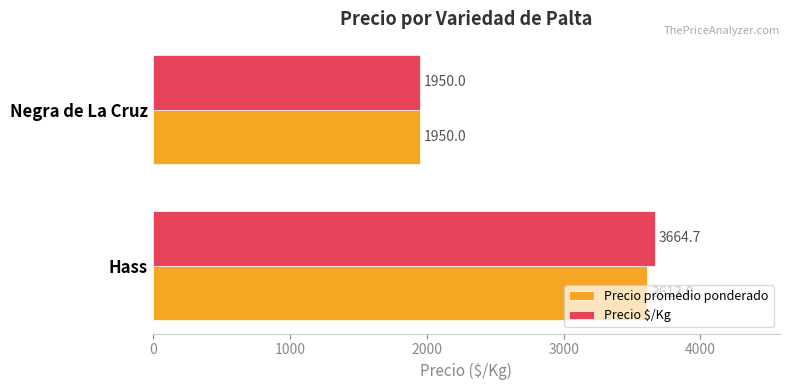

What is the difference between the maximum and minimum values in the Precio promedio ponderado series?

1663.0